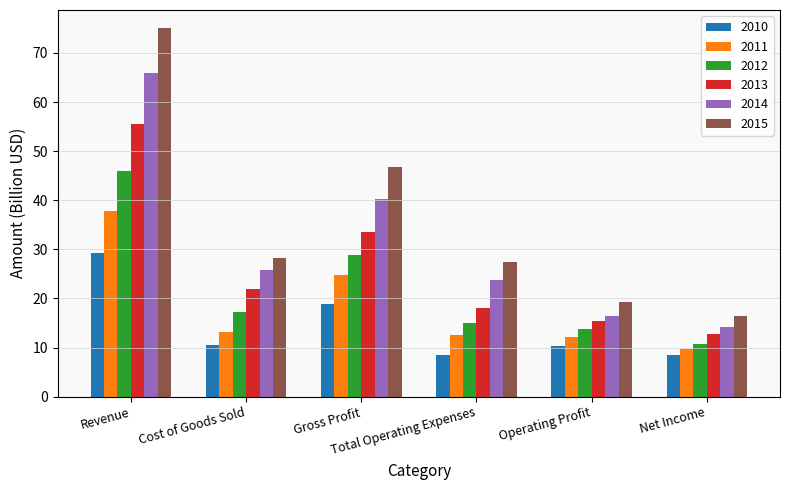

What is the sum of all 2010 values?

86.1